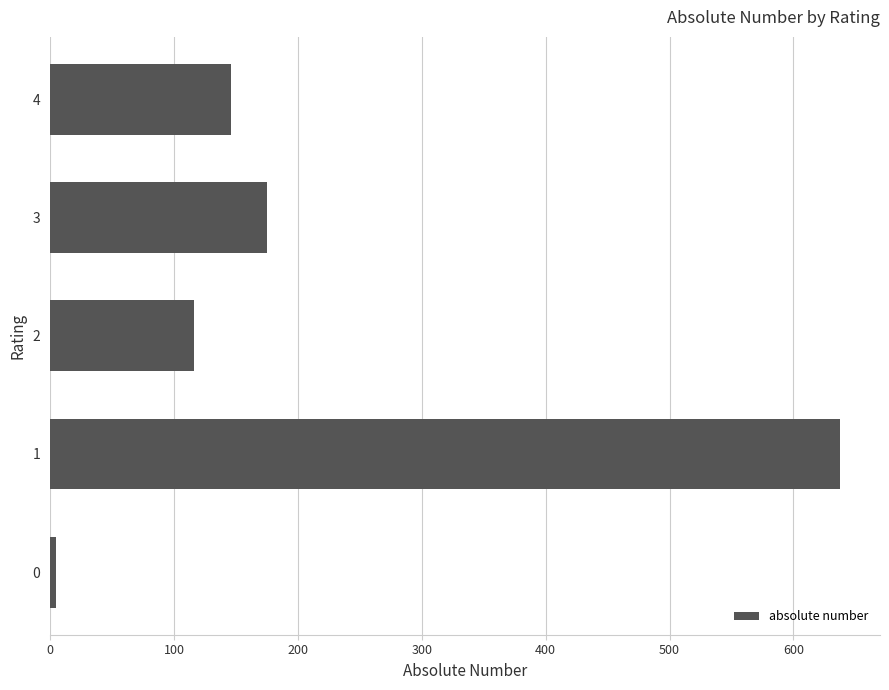

Count the number of data series in this chart.

1